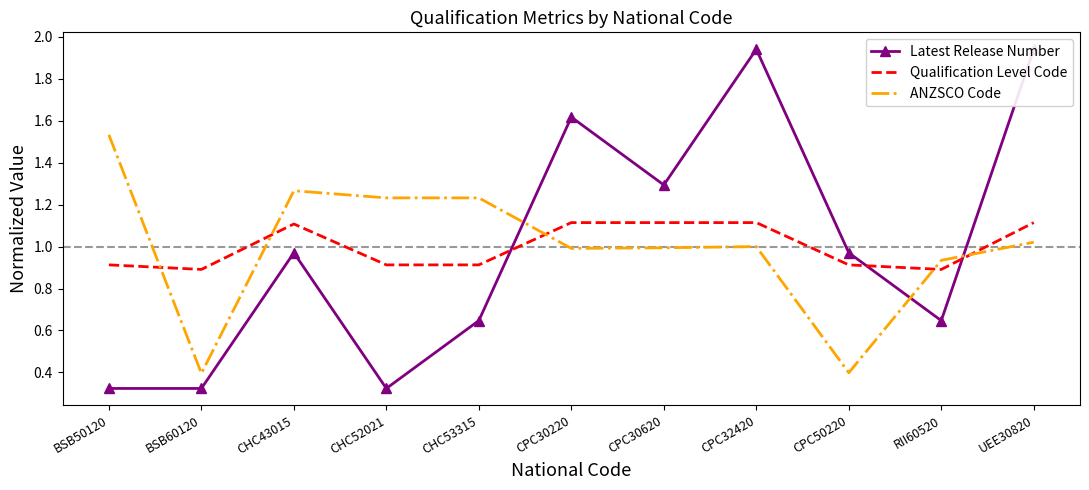

What is the difference between the ANZSCO Code values at CPC32420 and CHC43015?

0.3